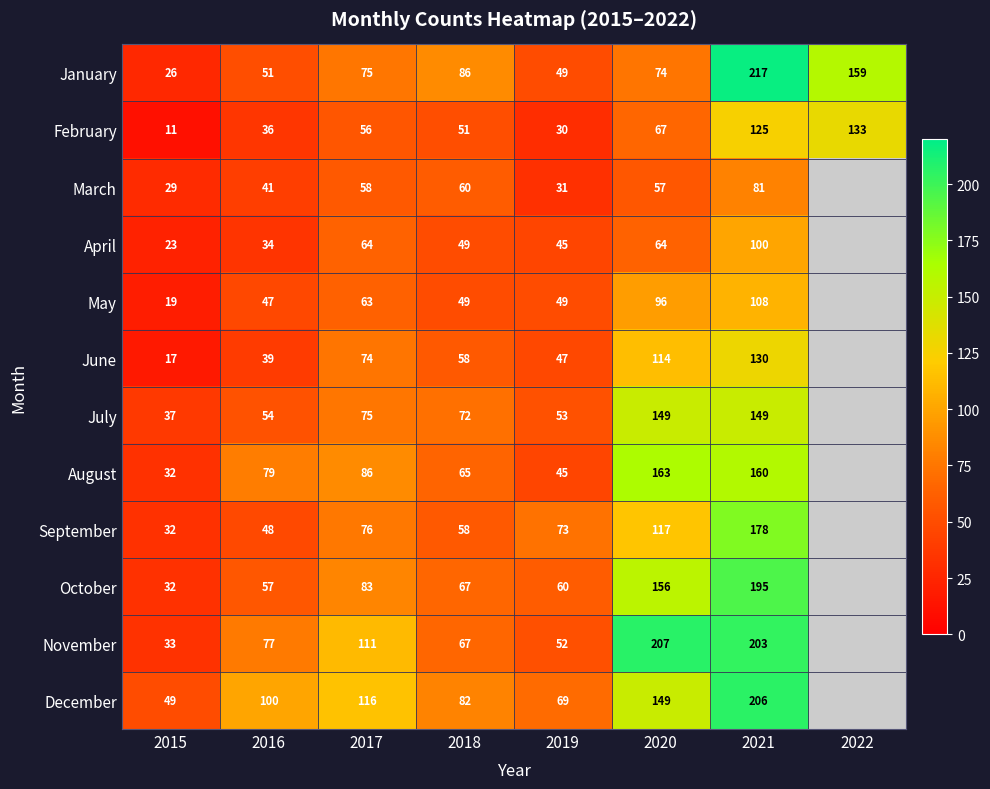

Where is January nearest to the value 121?

2018